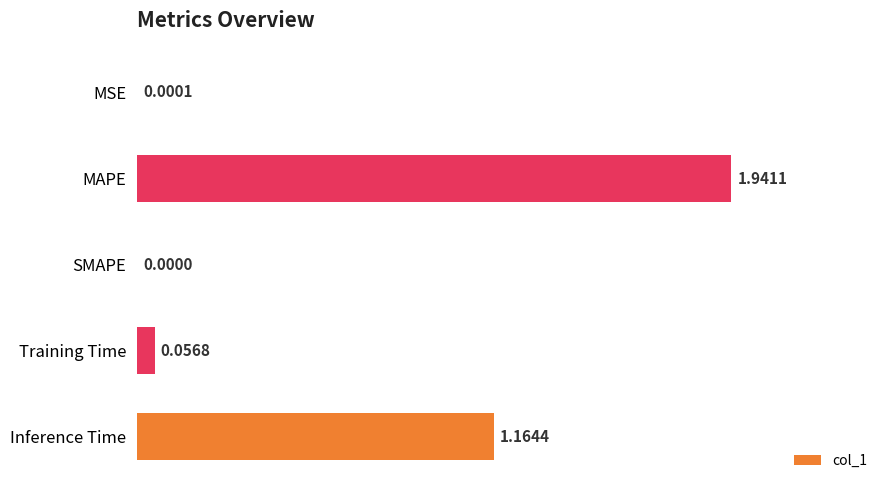

How many values are above zero?

4